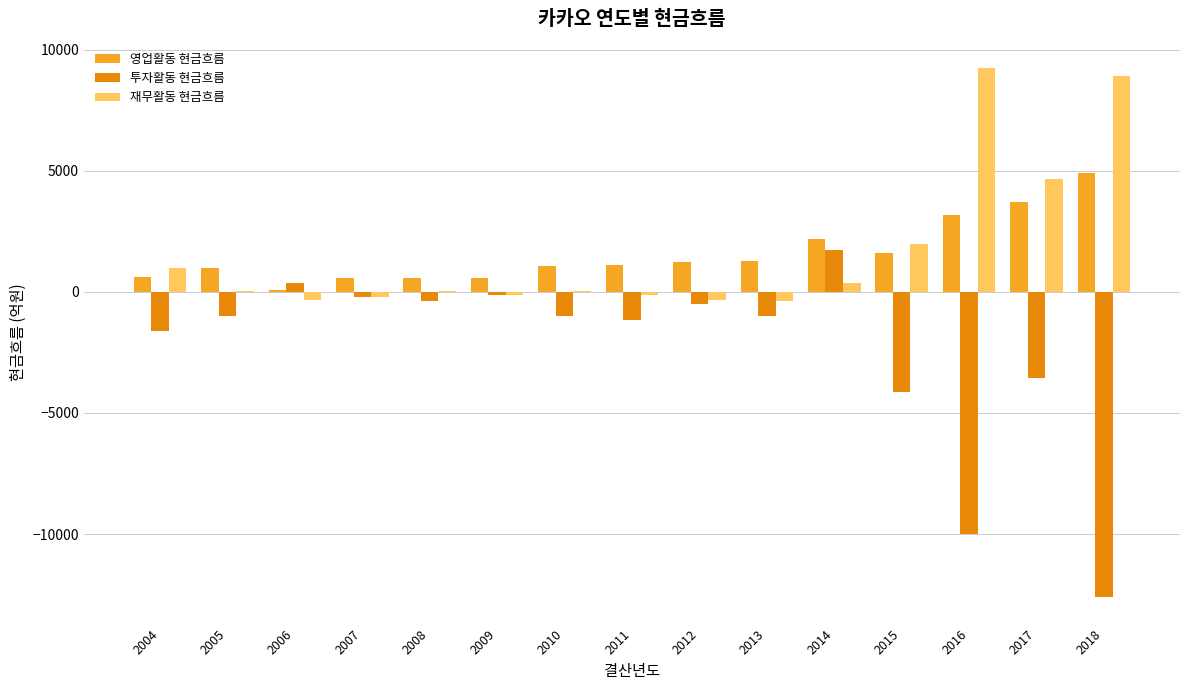

What is the total value across all series at 2016?

2410.4